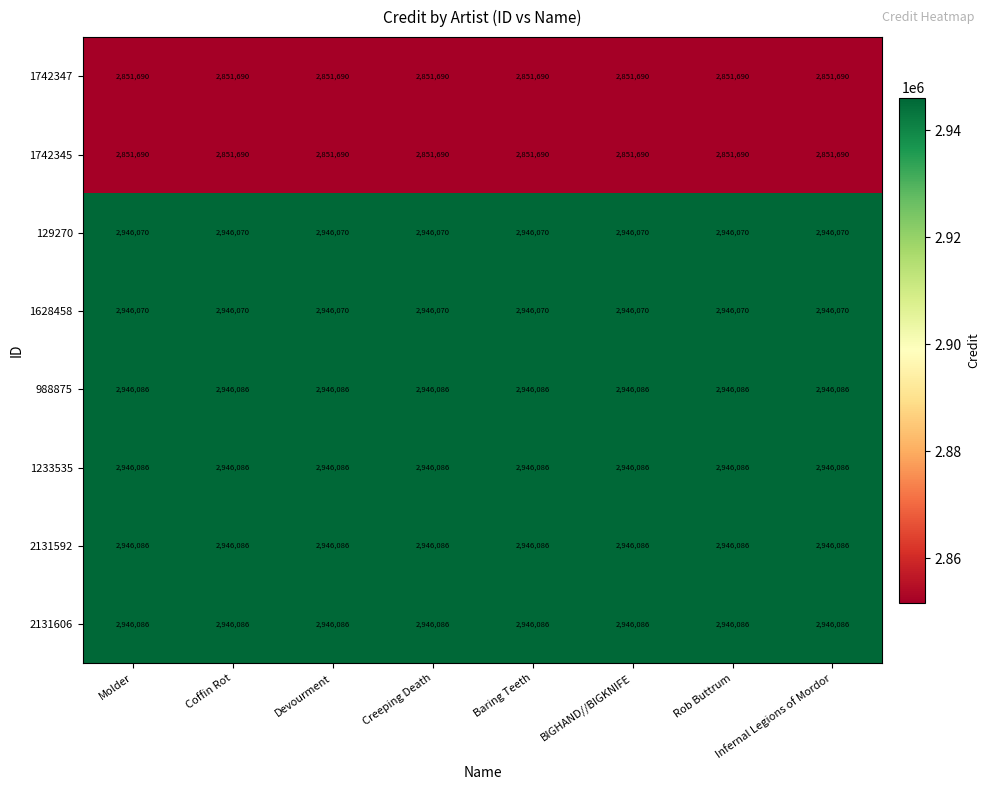

What is the minimum value for 1233535?

2946086